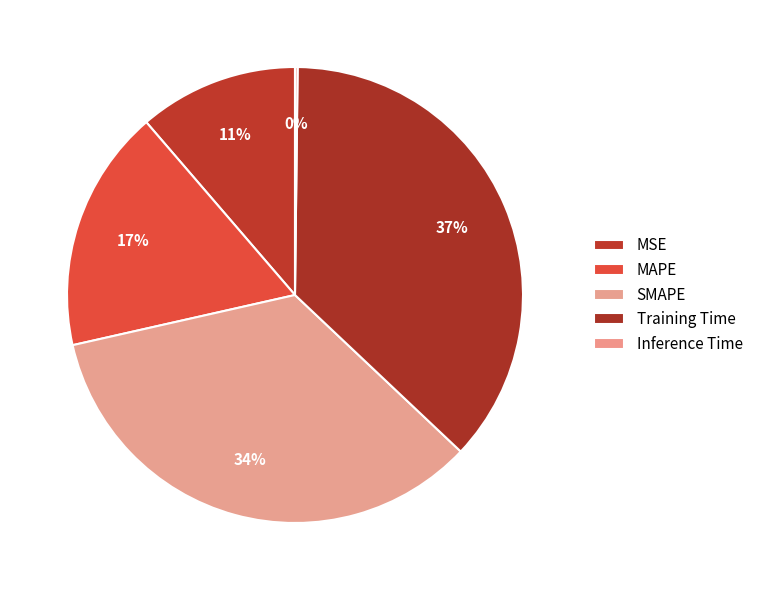

To the nearest percent, what is the difference between the Inference Time and MSE slice percentages?

11%